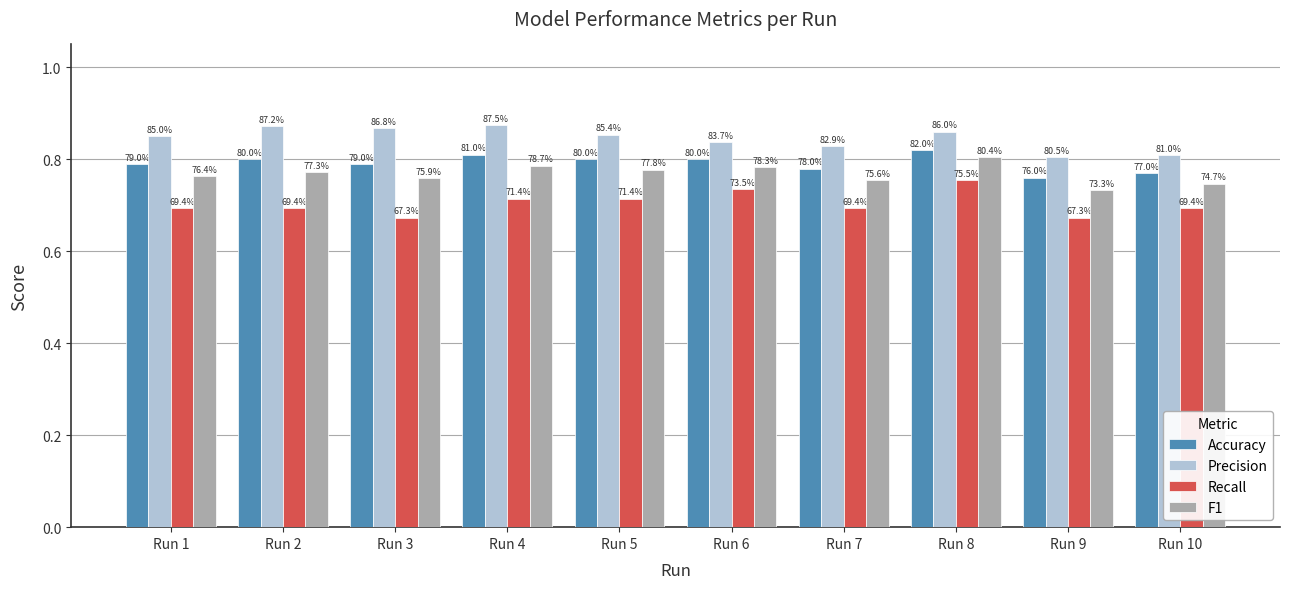

What are all the series names shown in the legend?

Accuracy, Precision, Recall, F1